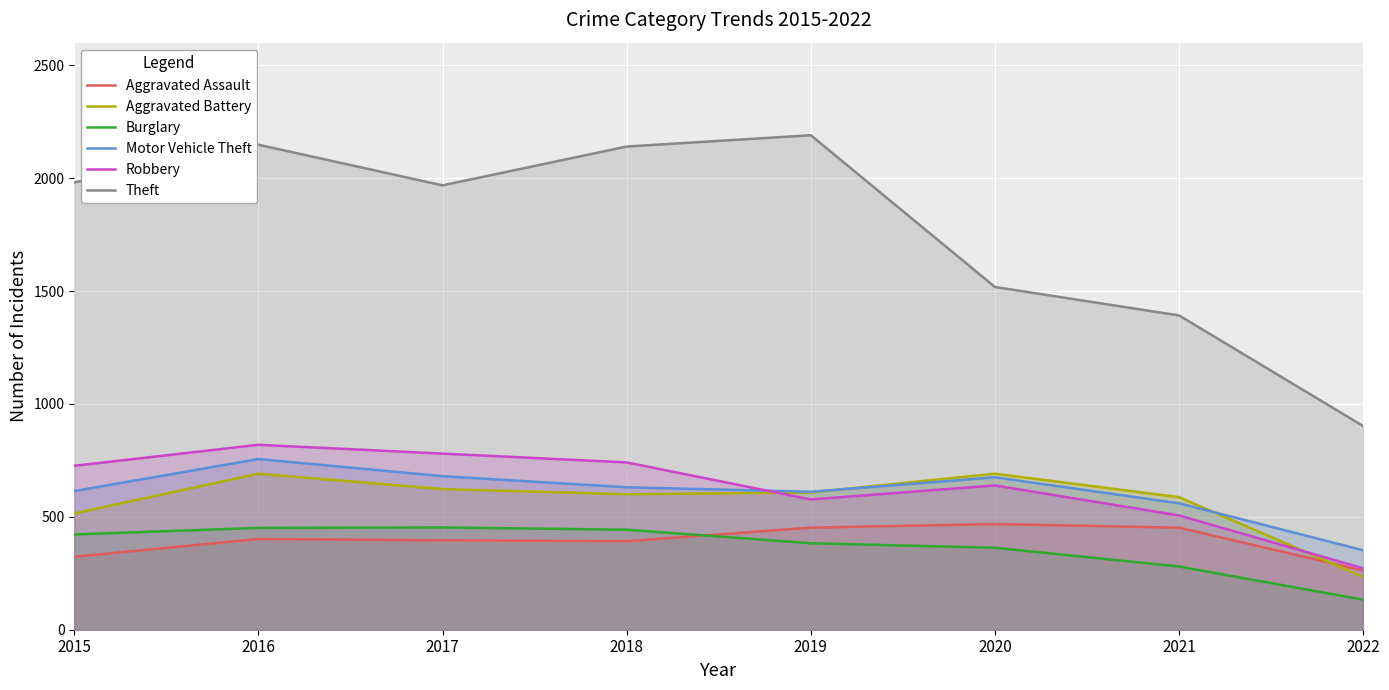

Reading left to right, transcribe all the data shown in this chart.

Aggravated Assault: 2015=323	2016=402	2017=396	2018=392	2019=452	2020=468	2021=452	2022=262
Aggravated Battery: 2015=515	2016=691	2017=623	2018=600	2019=608	2020=691	2021=587	2022=234
Burglary: 2015=422	2016=451	2017=453	2018=443	2019=383	2020=363	2021=280	2022=133
Motor Vehicle Theft: 2015=614	2016=756	2017=680	2018=631	2019=611	2020=675	2021=560	2022=352
Robbery: 2015=726	2016=819	2017=780	2018=741	2019=577	2020=639	2021=506	2022=272
Theft: 2015=1981	2016=2148	2017=1968	2018=2140	2019=2190	2020=1518	2021=1392	2022=902